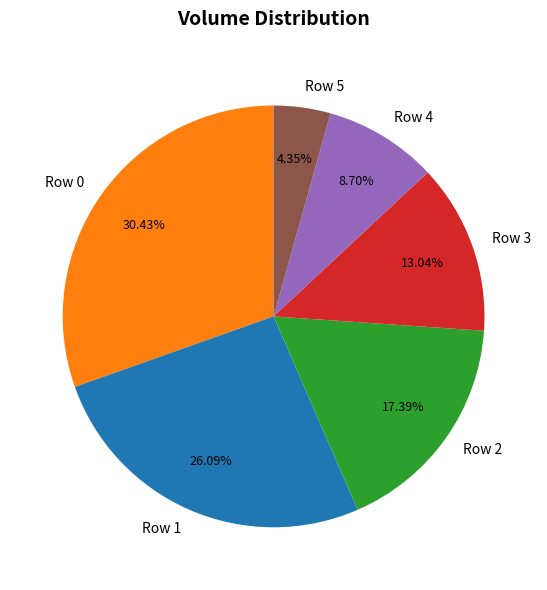

Is the sum of Row 3 and Row 5 greater than half?

No